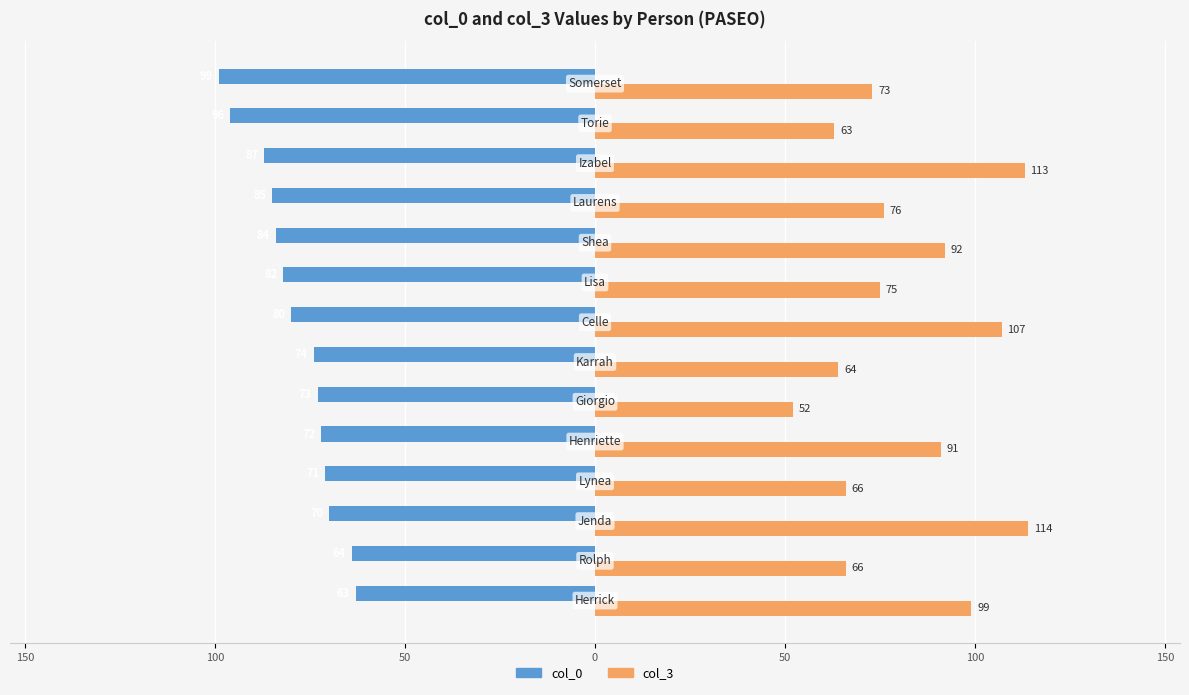

What are all the series names shown in the legend?

col_0, col_3